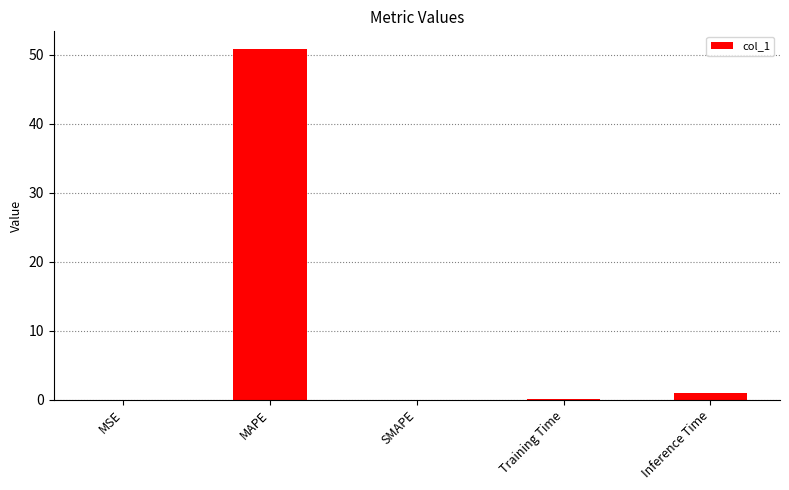

Which has a higher value, MAPE or MSE?

MAPE